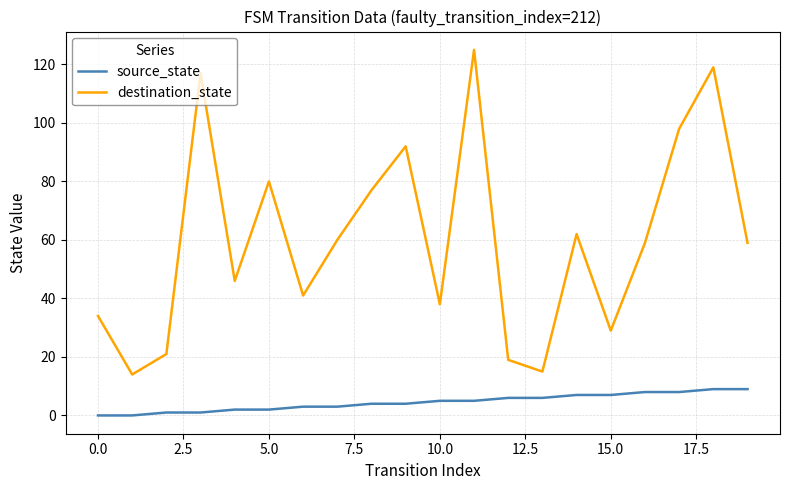

What is the difference between the maximum and minimum values in the source_state series?

9